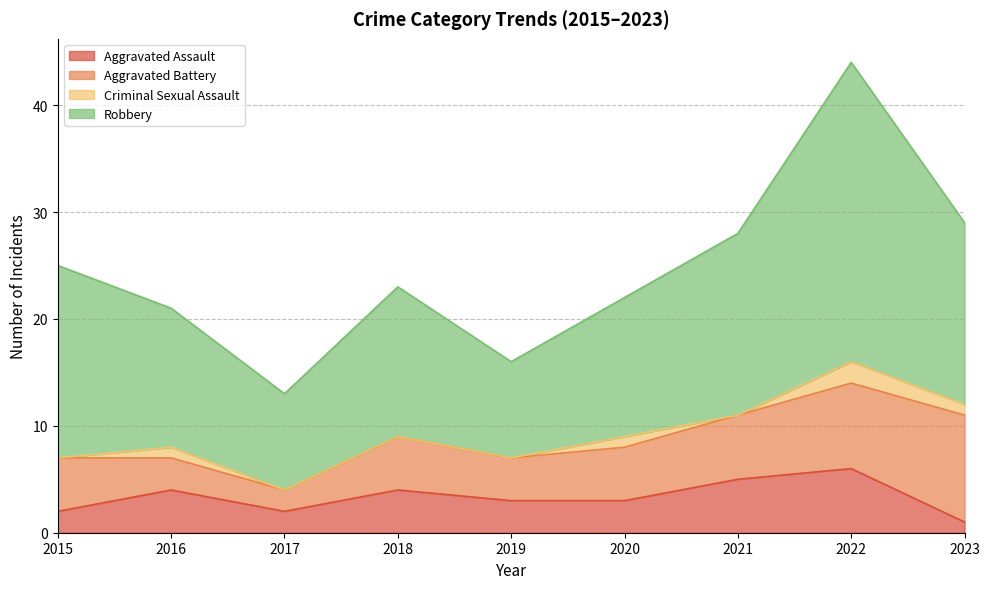

The Robbery series shows 23 at 2018. True or false?

True